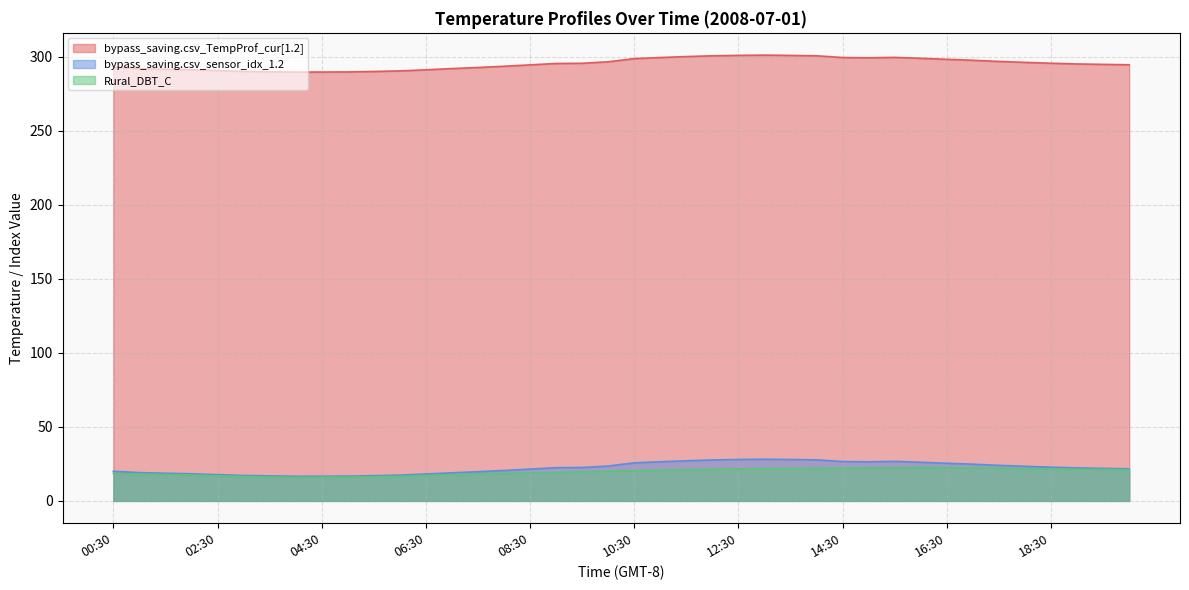

At which label does Rural_DBT_C reach its peak?

16:00